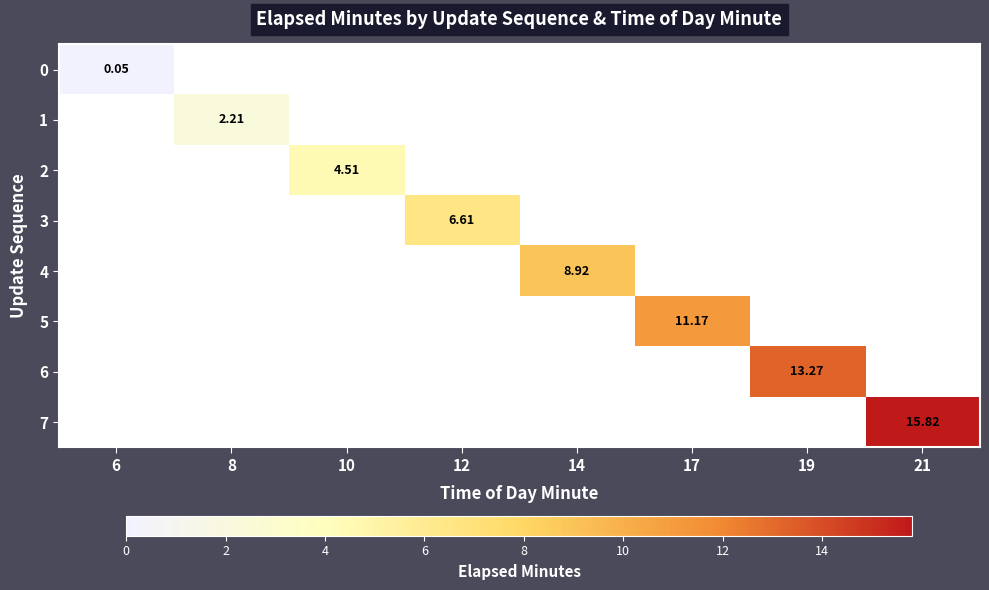

What is the highest value of the 0 series?

0.1